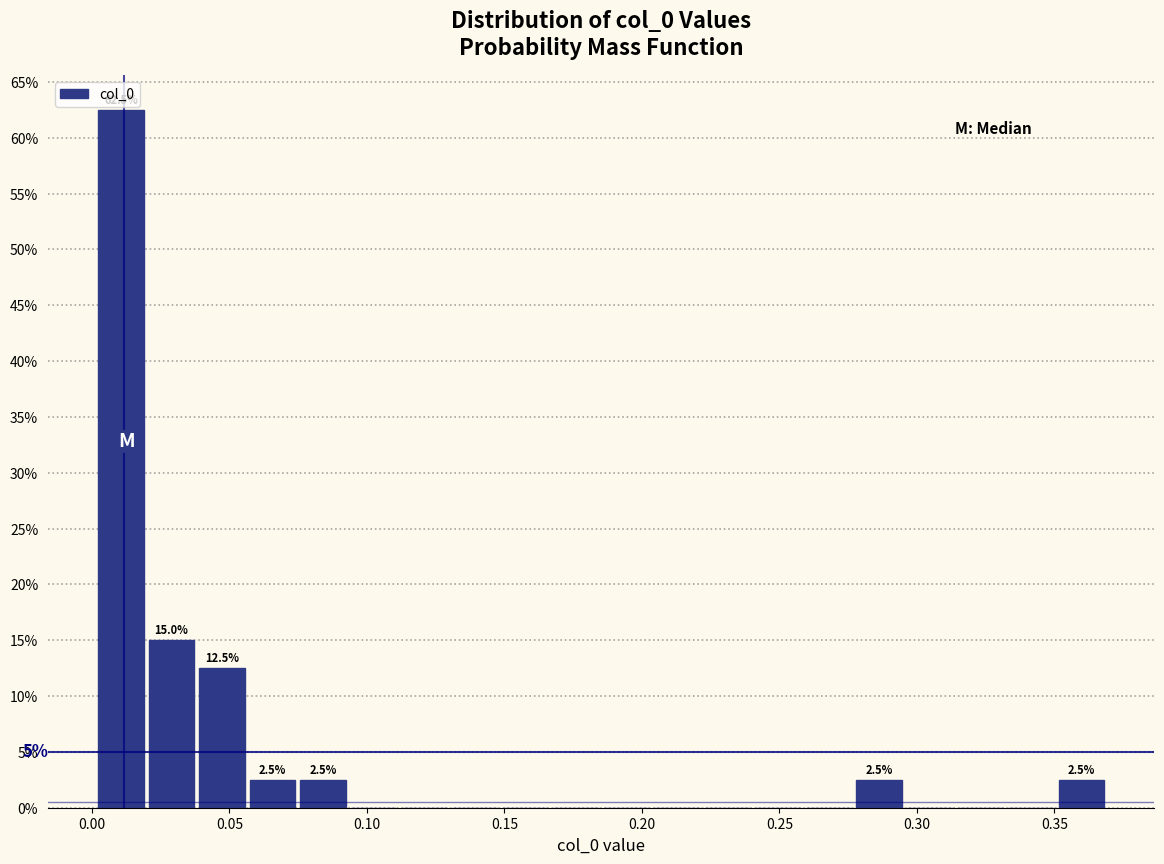

Read against the x-axis, roughly where is the centre of the tallest bar?

0.010